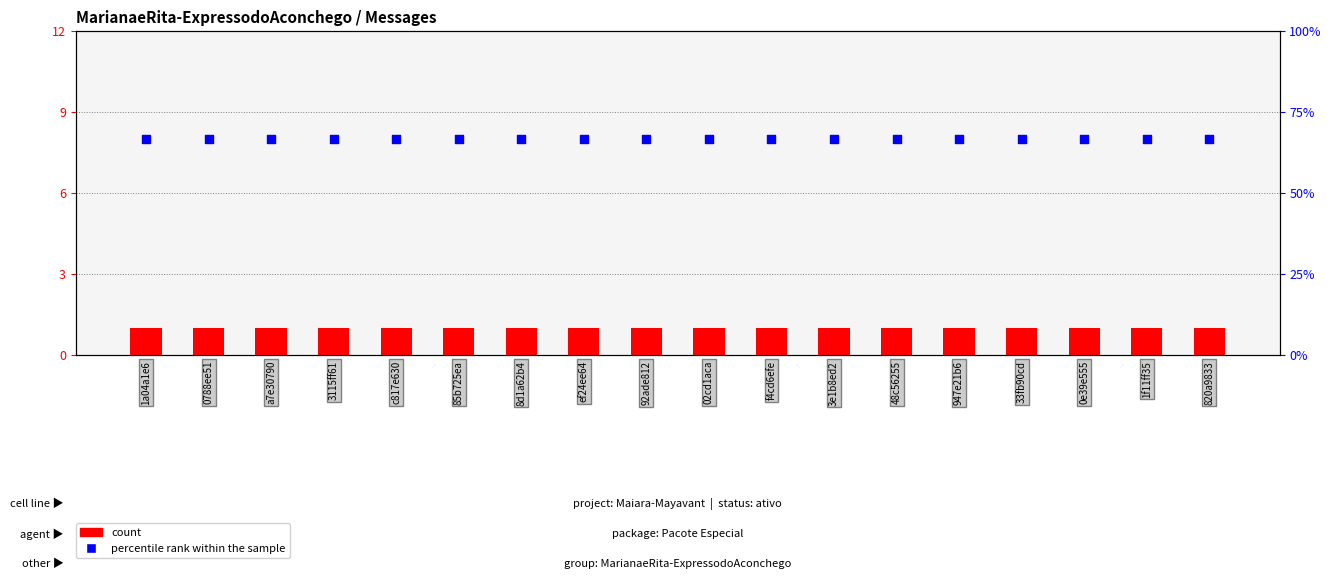

What are all the series names shown in the legend?

count, percentile rank within the sample